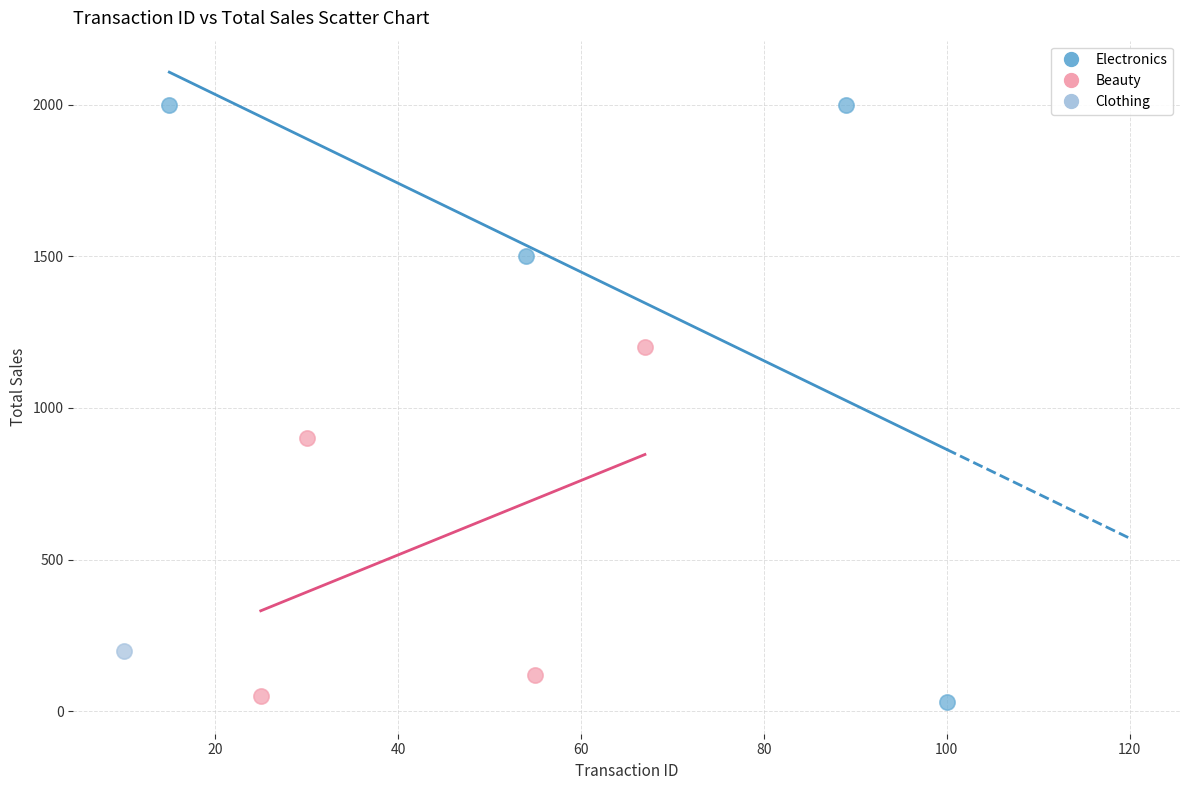

Which series reaches the maximum Y coordinate?

Electronics